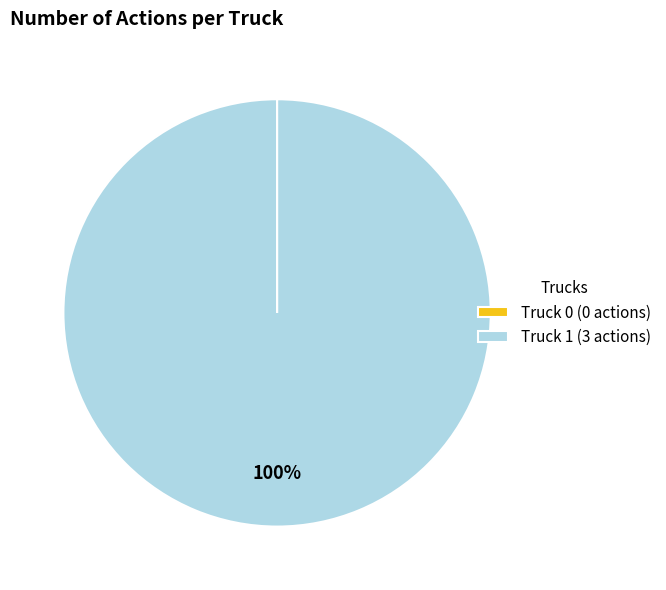

What is the largest slice in the pie chart?

Truck 1